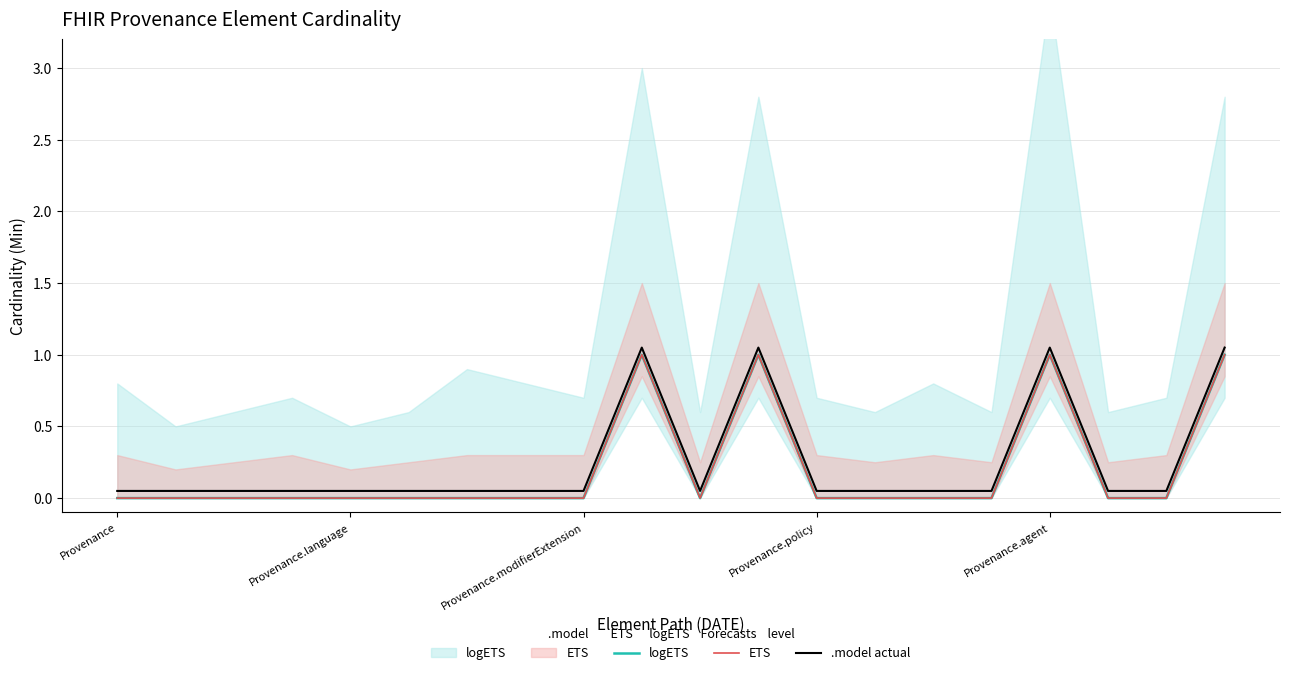

What is the difference between the highest and lowest values at Provenance?

0.1